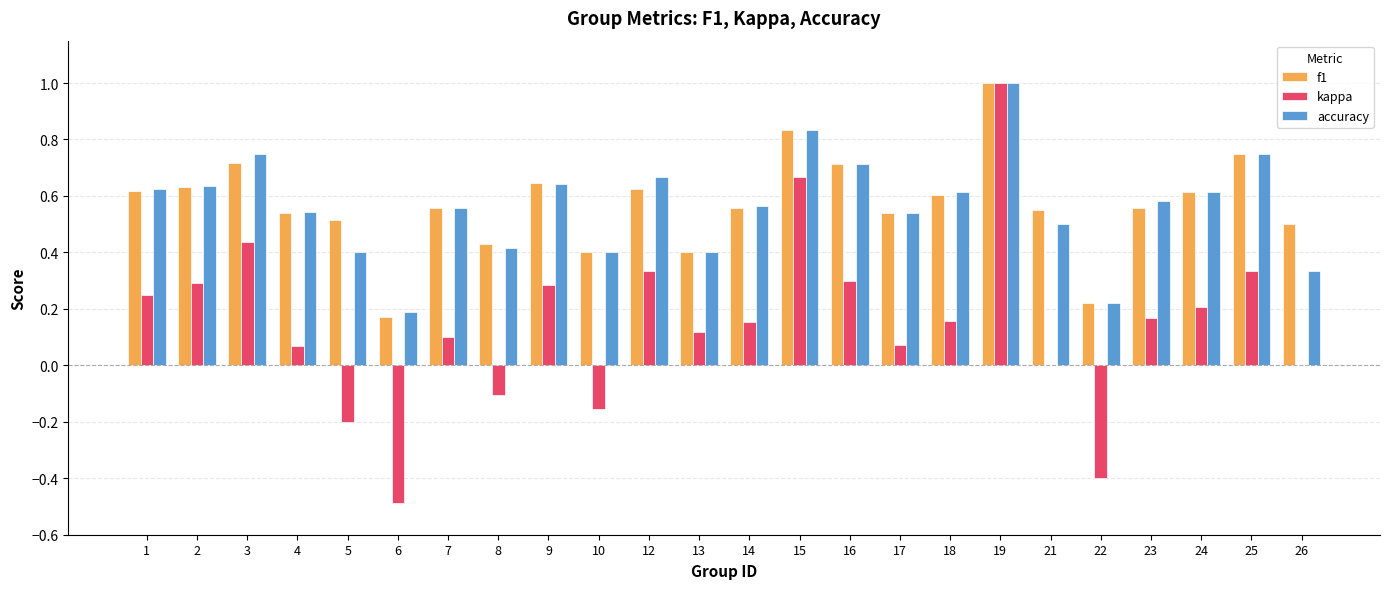

Where is f1 nearest to the value 0?

6